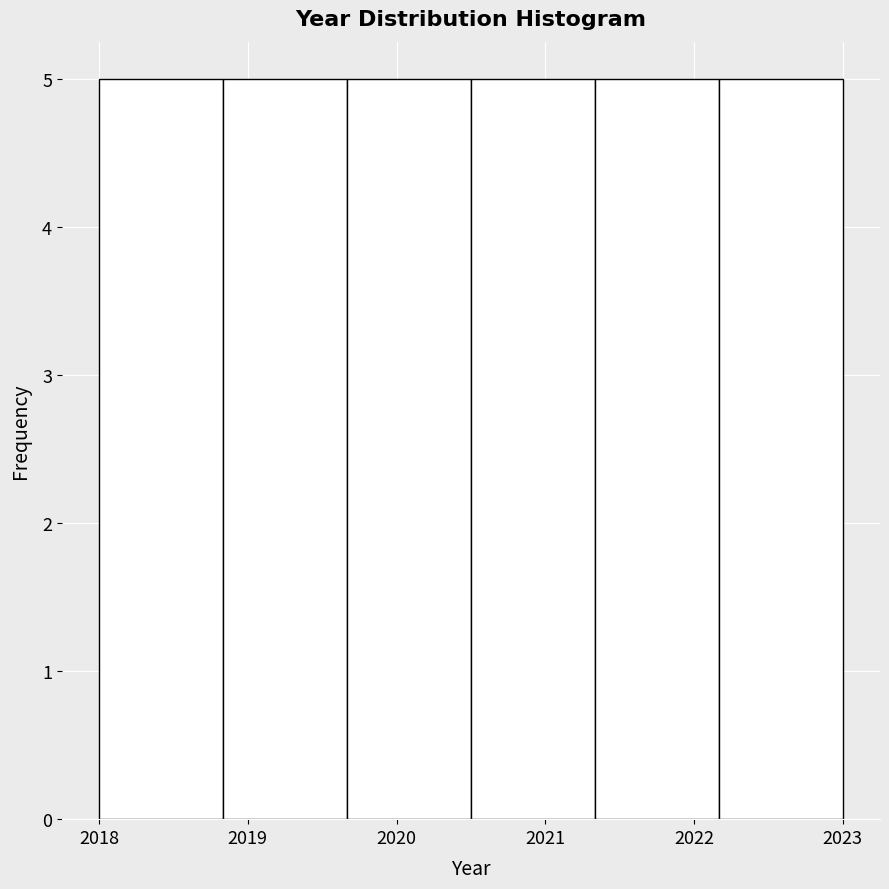

Reading left to right, list every bar in this chart as the range it spans on the x-axis followed by its height. Neither the bar edges nor the heights are printed on the chart, so give them approximately, as read against the axes.

2018.0 to 2018.8: 5
2018.8 to 2019.7: 5
2019.7 to 2020.5: 5
2020.5 to 2021.3: 5
2021.3 to 2022.2: 5
2022.2 to 2023.0: 5